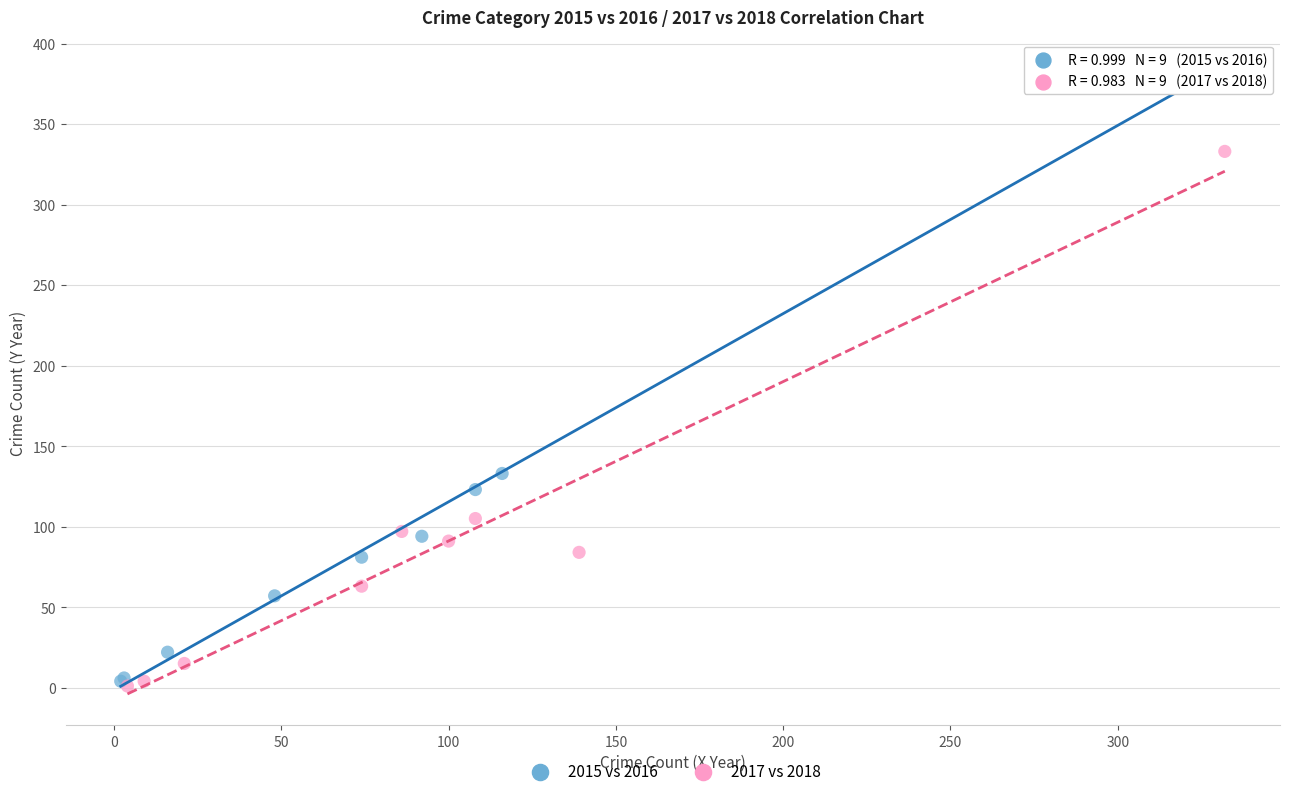

Which series has the largest Y range (max minus min)?

2015 vs 2016